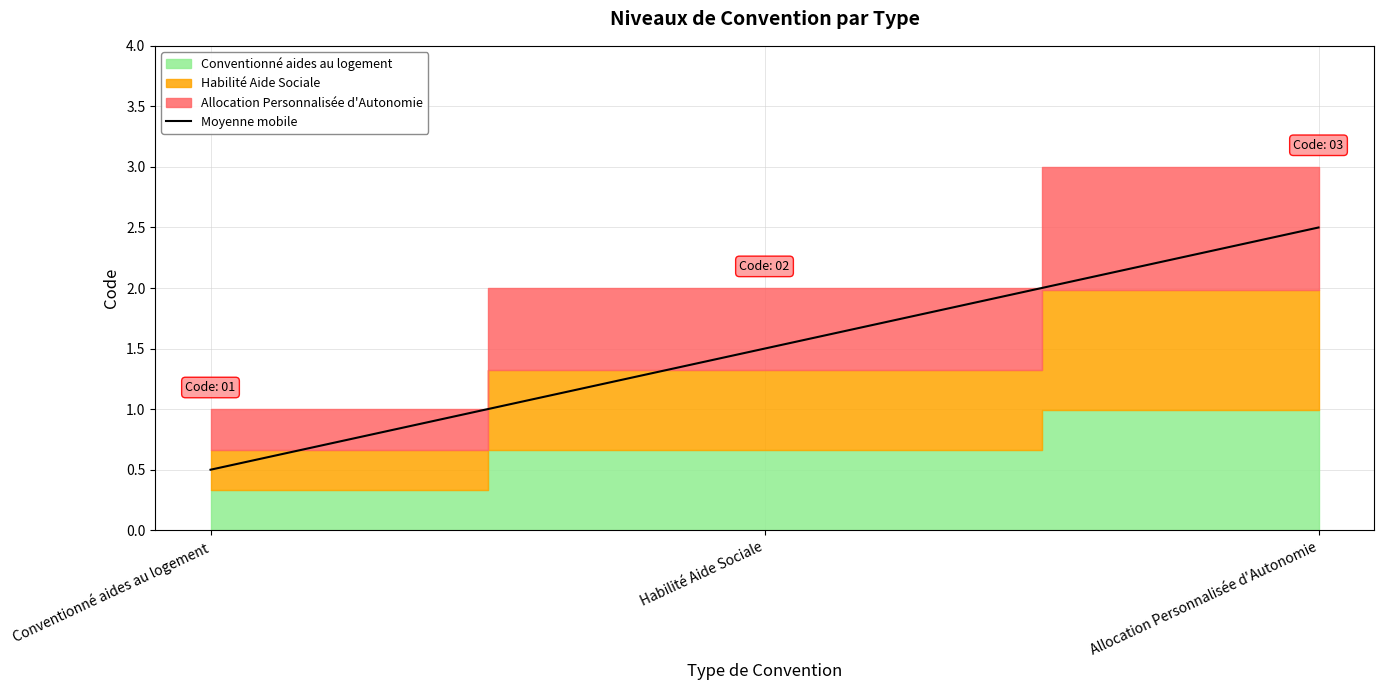

At which label is the value closest to 1?

Conventionné aides au logement